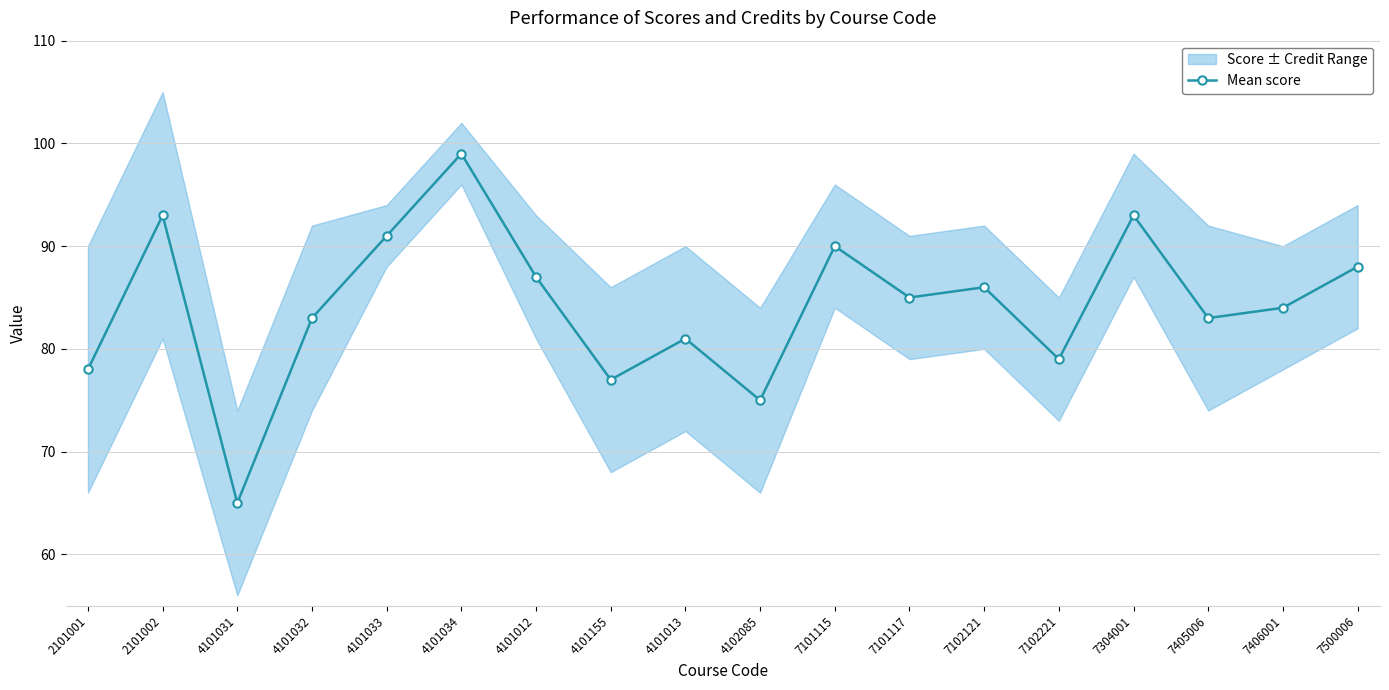

Does the chart have visible grid lines?

Yes